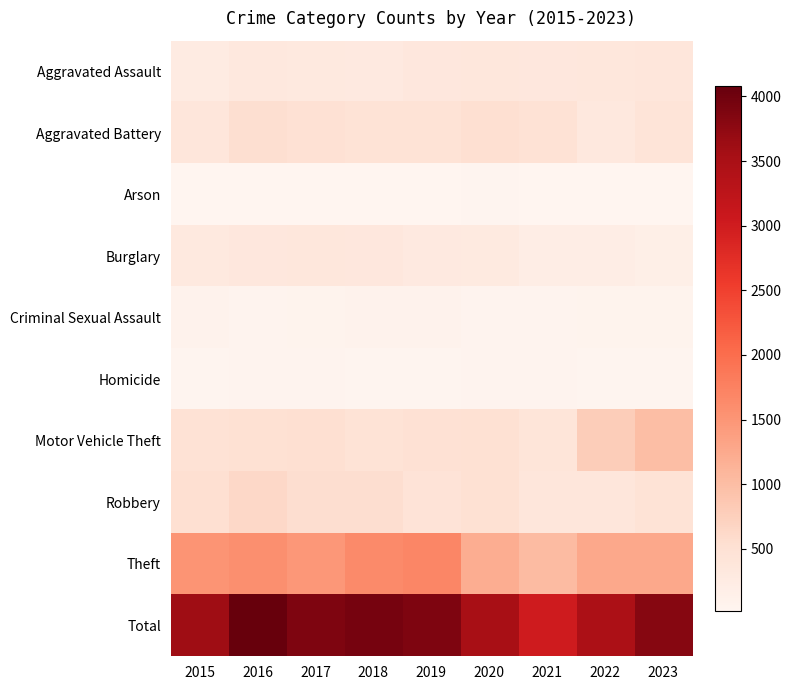

Reading right to left, transcribe all the data shown in this chart.

Aggravated Assault: 2023=375	2022=368	2021=350	2020=358	2019=352	2018=302	2017=308	2016=327	2015=245
Aggravated Battery: 2023=419	2022=334	2021=474	2020=516	2019=456	2018=463	2017=491	2016=534	2015=379
Arson: 2023=30	2022=28	2021=34	2020=43	2019=28	2018=29	2017=20	2016=31	2015=26
Burglary: 2023=163	2022=199	2021=206	2020=289	2019=295	2018=352	2017=366	2016=348	2015=320
Criminal Sexual Assault: 2023=77	2022=70	2021=61	2020=67	2019=89	2018=97	2017=75	2016=67	2015=87
Homicide: 2023=36	2022=36	2021=53	2020=59	2019=42	2018=45	2017=66	2016=61	2015=36
Motor Vehicle Theft: 2023=995	2022=791	2021=415	2020=496	2019=484	2018=462	2017=526	2016=498	2015=468
Robbery: 2023=463	2022=377	2021=379	2020=499	2019=436	2018=544	2017=555	2016=628	2015=527
Theft: 2023=1259	2022=1268	2021=1030	2020=1196	2019=1696	2018=1647	2017=1478	2016=1586	2015=1518
Total: 2023=3817	2022=3471	2021=3002	2020=3523	2019=3878	2018=3941	2017=3885	2016=4080	2015=3606